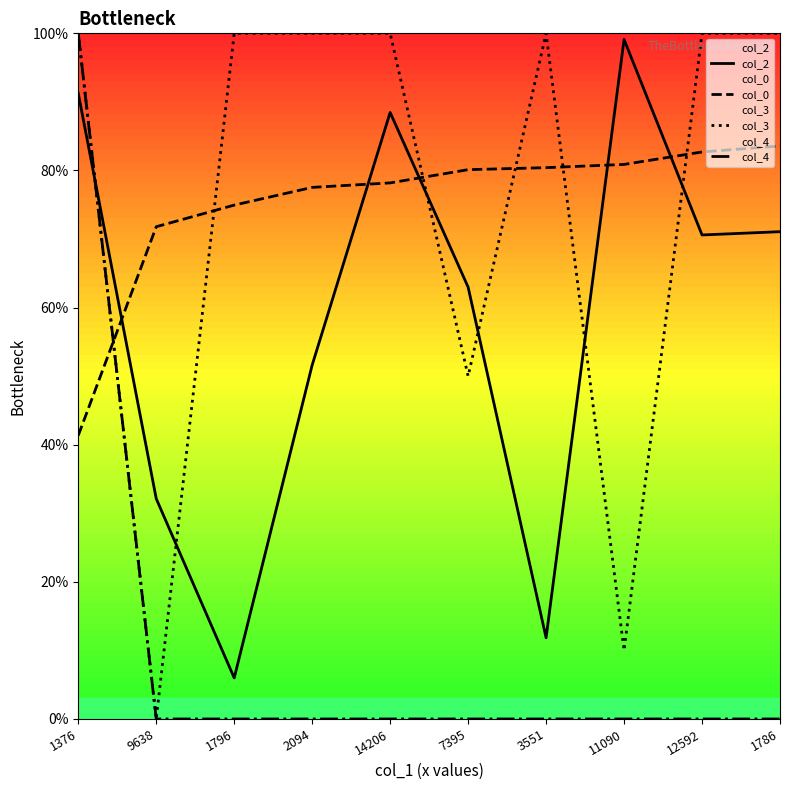

What is the sum of the col_2 values at 12592 and 3551?

82.4